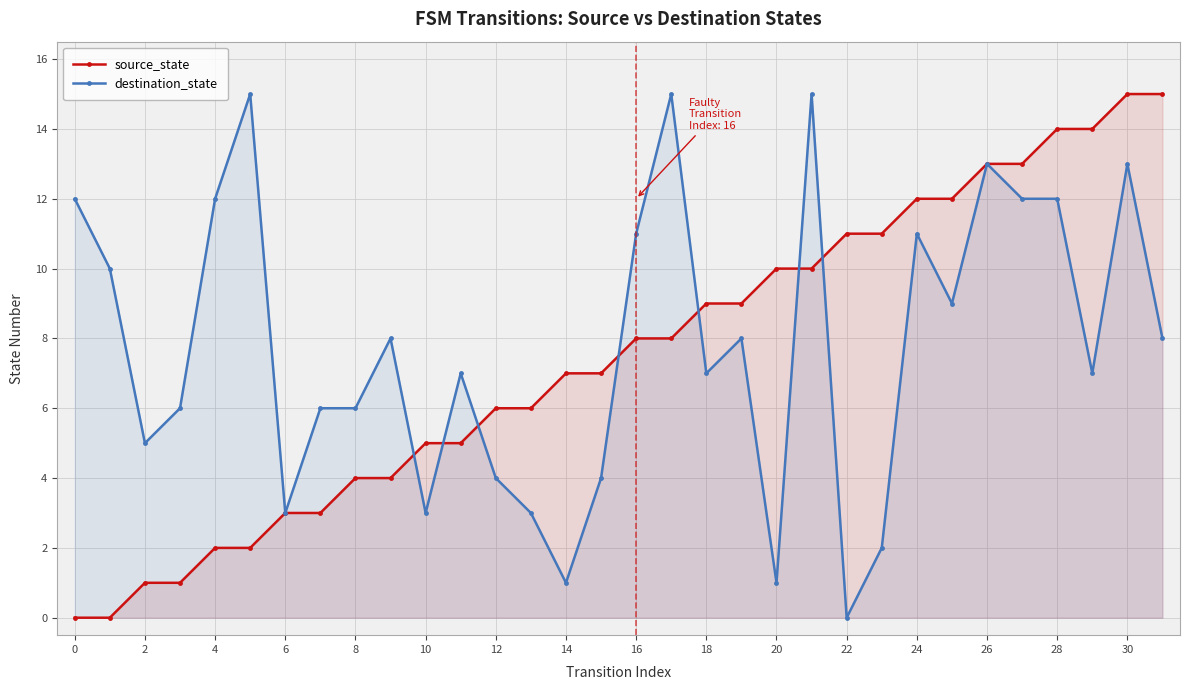

What is the sum of all destination_state values?

249